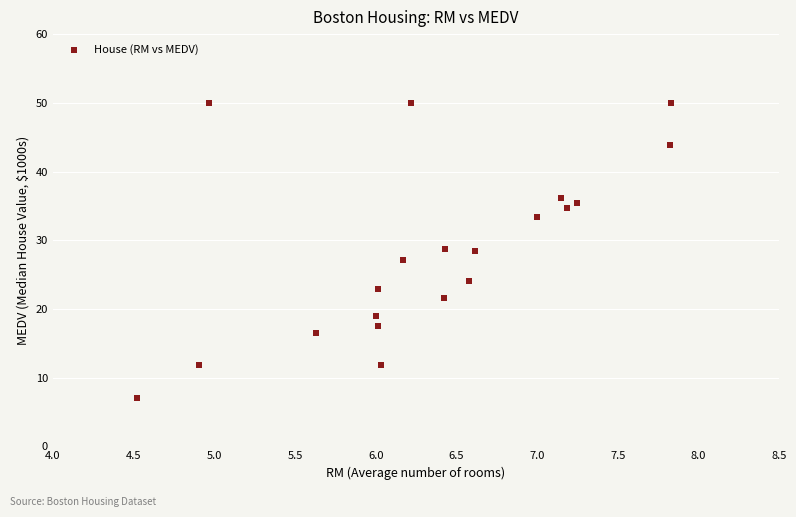

What is the range of Y values (max minus min)?

43.0